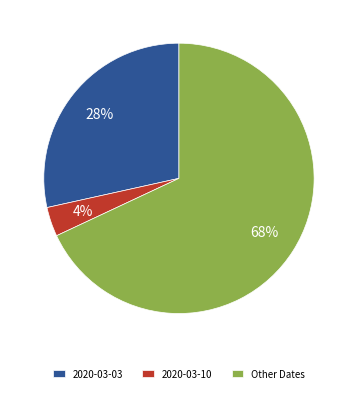

Does 2020-03-10 account for over 50% of the chart?

No